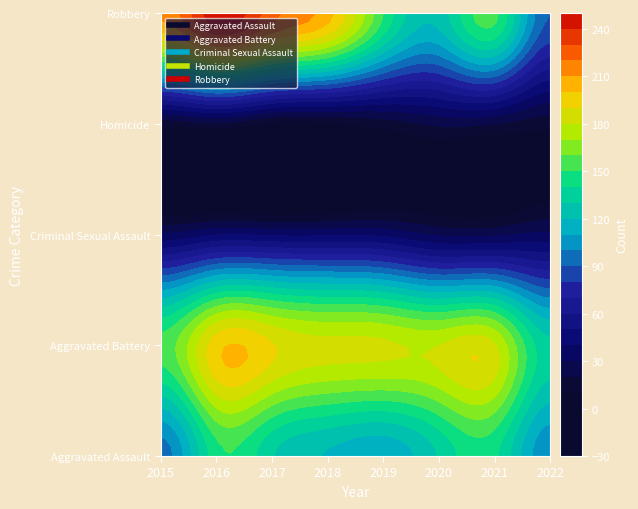

What is the minimum value for Aggravated Battery?

133